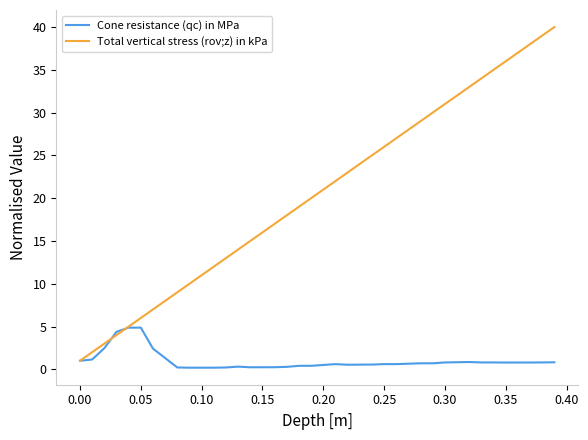

What is the sum of all Total vertical stress (rov;z) in kPa values?

820.0